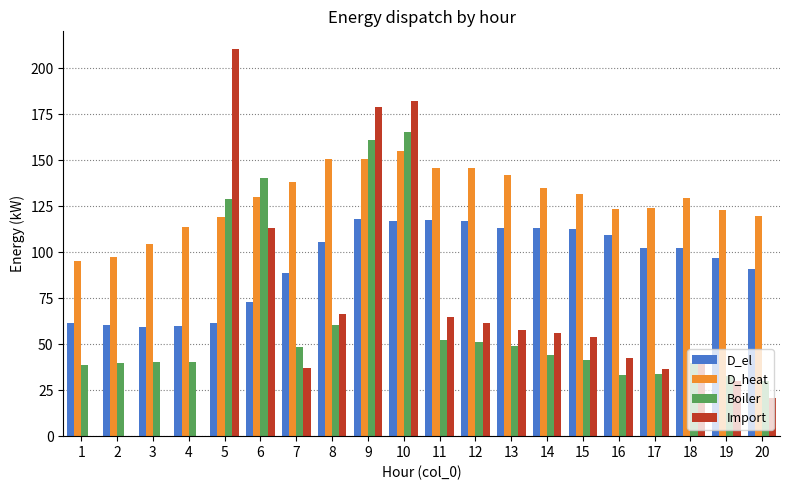

What is the total value across all series at 12?

375.2